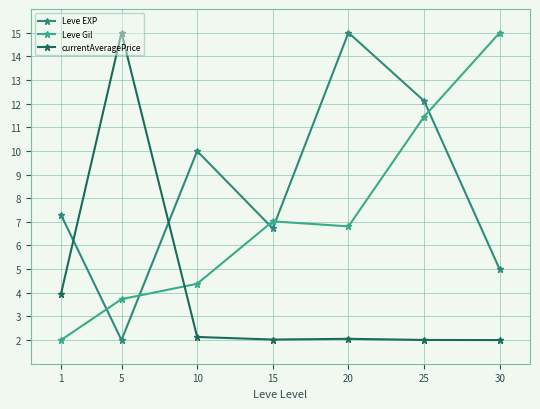

At which label does Leve Gil first exceed 6?

15